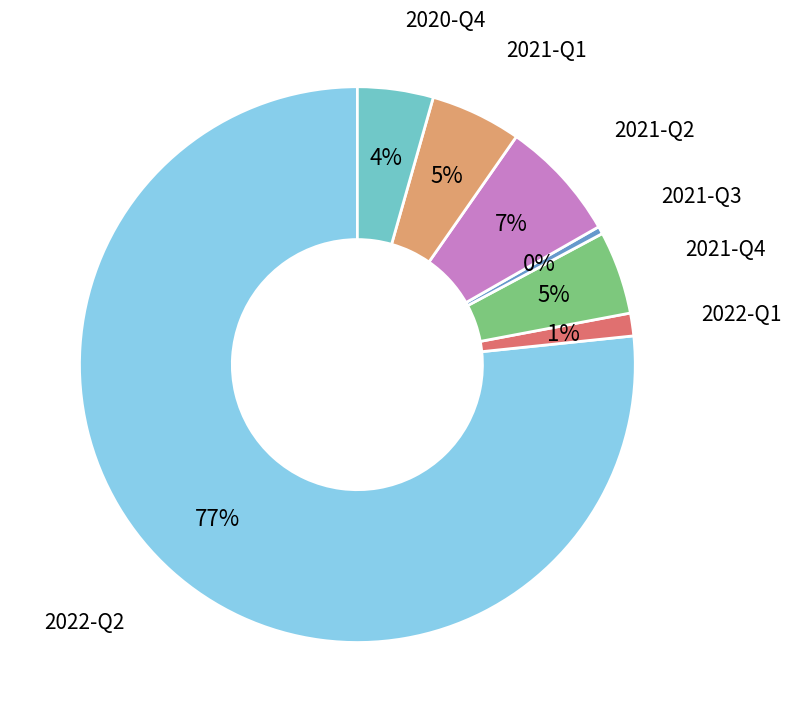

To the nearest percent, what is the difference between the 2021-Q2 and 2021-Q3 slice percentages?

7%